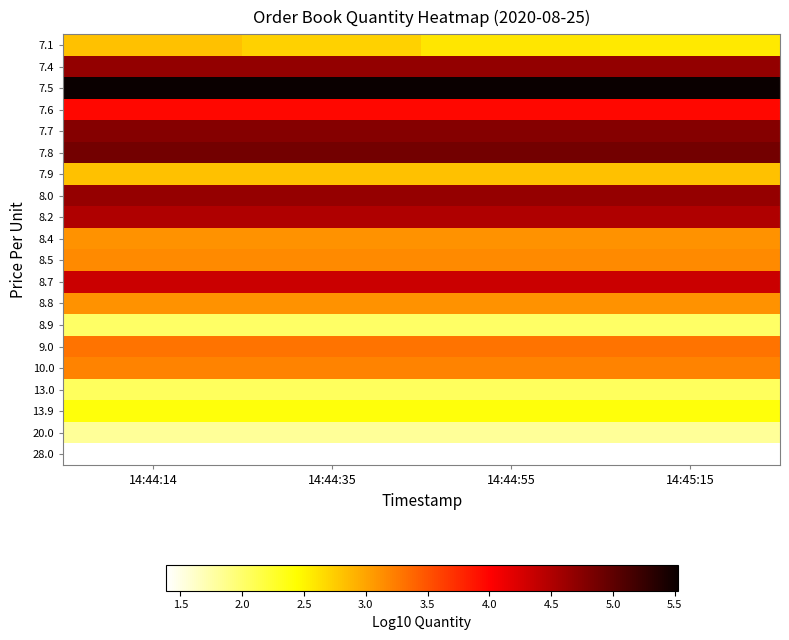

What is the total value across all series at 14:44:14?

68.4